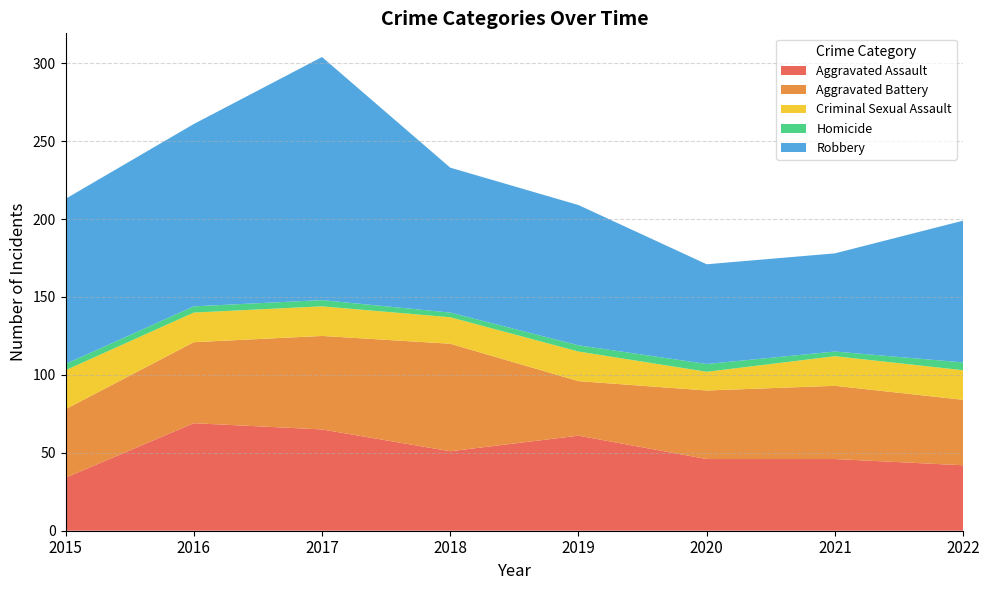

Reading left to right, transcribe all the data shown in this chart.

Aggravated Assault: 34	69	65	51	61	46	46	42
Aggravated Battery: 44	52	60	69	35	44	47	42
Criminal Sexual Assault: 25	19	19	17	19	12	19	19
Homicide: 4	4	4	3	4	5	3	5
Robbery: 106	117	156	93	90	64	63	91